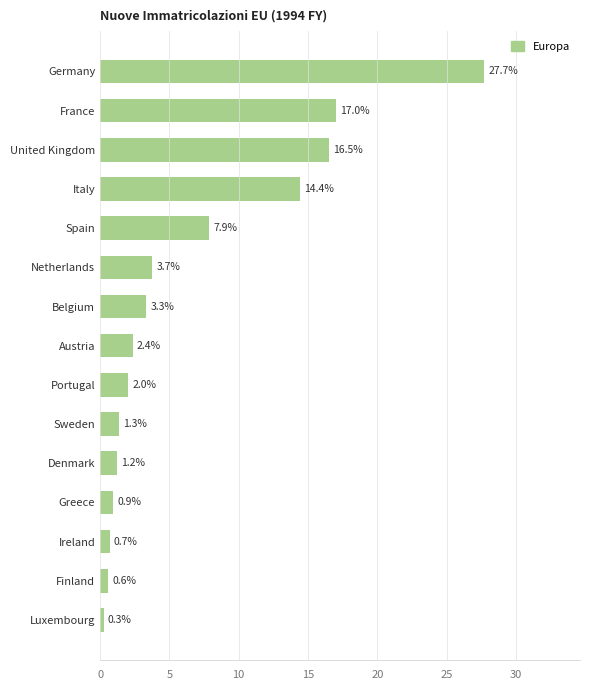

Approximately how many times larger is the value at Italy compared to France?

0.8